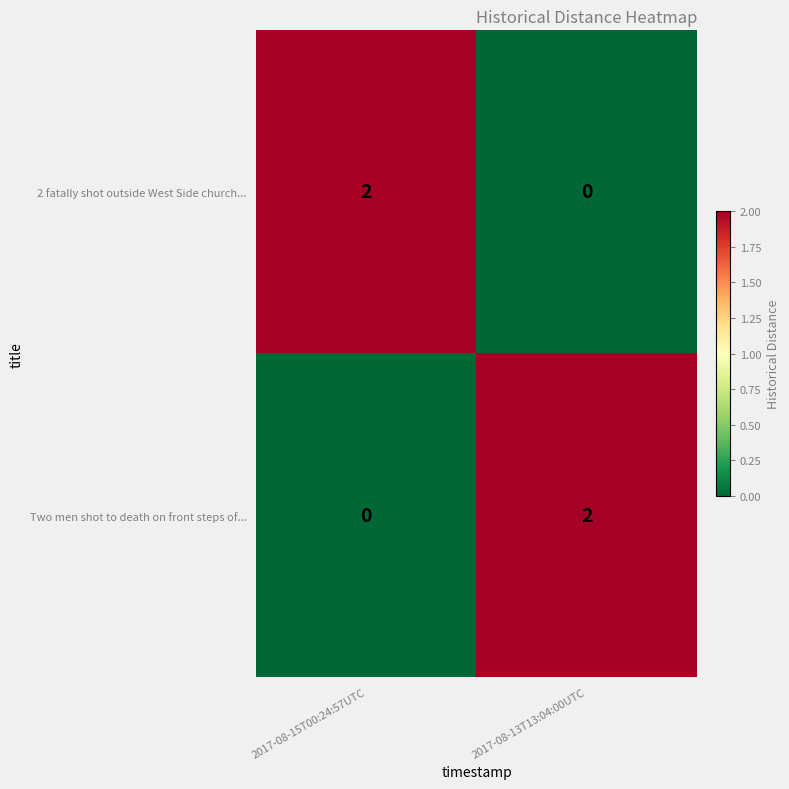

At which label does 2 fatally shot outside West Side church... reach its peak?

2017-08-15T00:24:57UTC